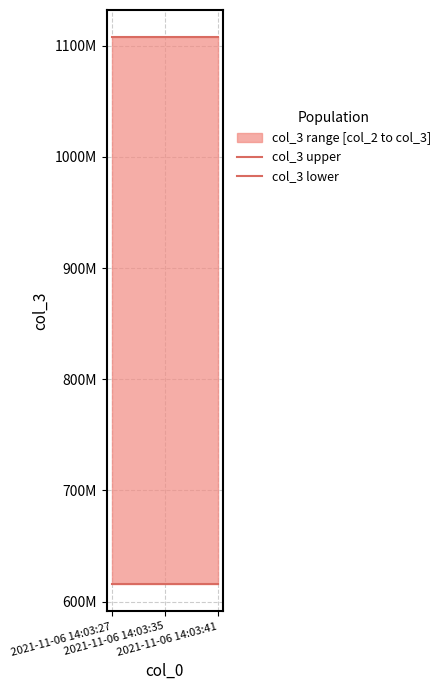

At 2021-11-06 14:03:27, list the series in order from largest to smallest.

col_3 upper, col_3 lower